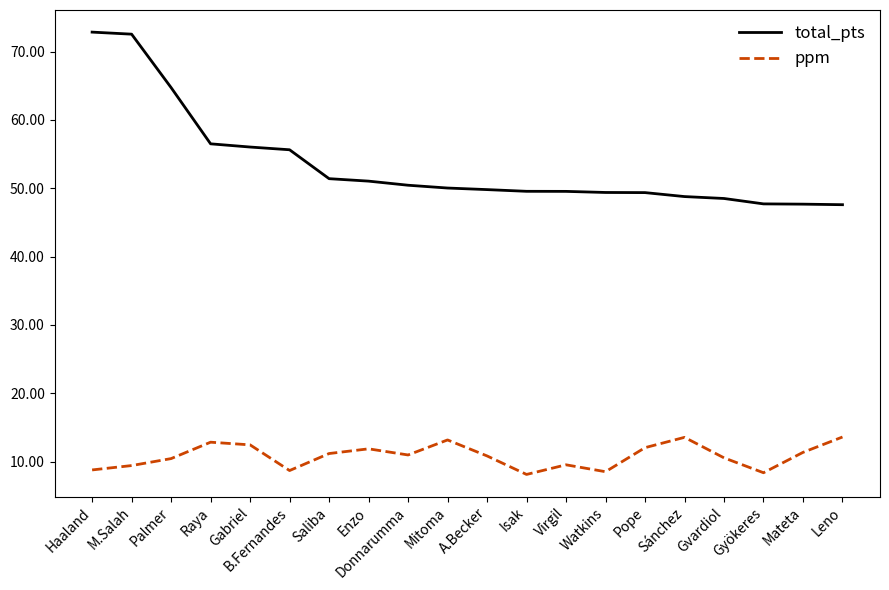

What position from the left is Gabriel?

5